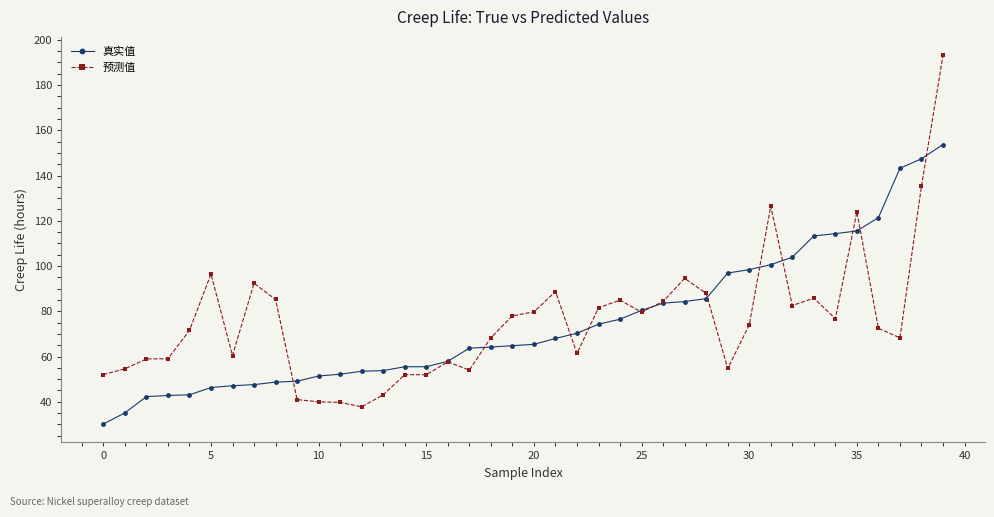

Which series has the widest spread of values?

预测值